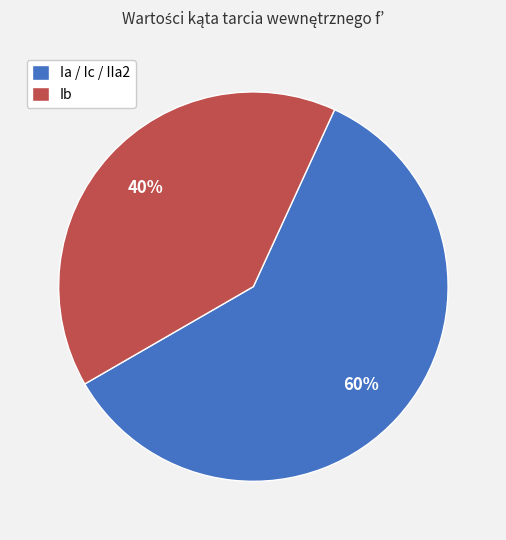

True or false: Ib accounts for 40% of the total.

True